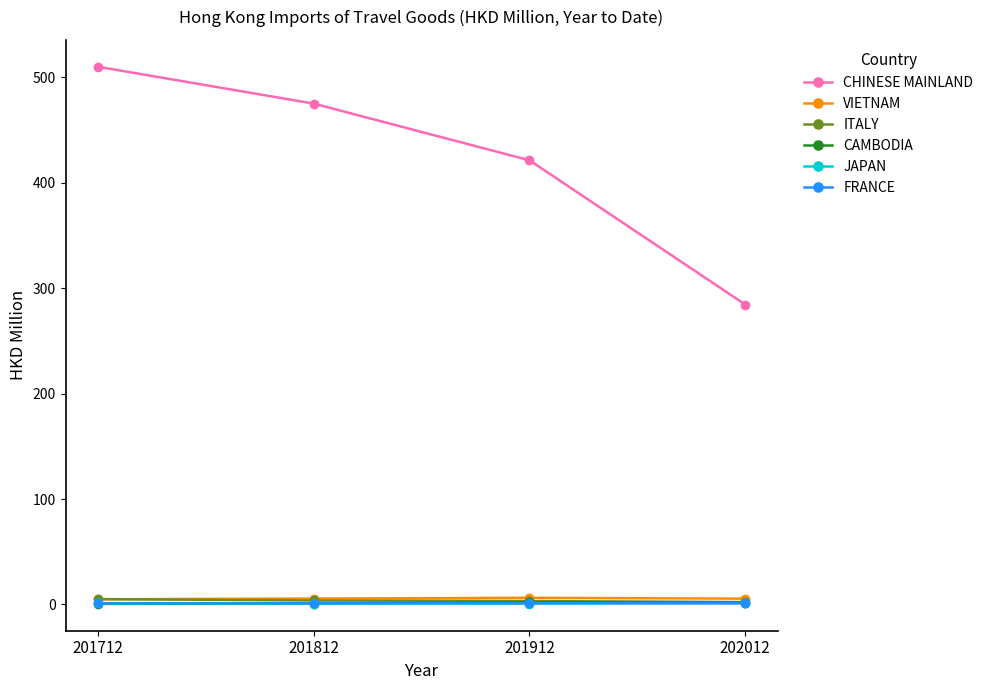

At how many categories does at least one series exceed 245?

4